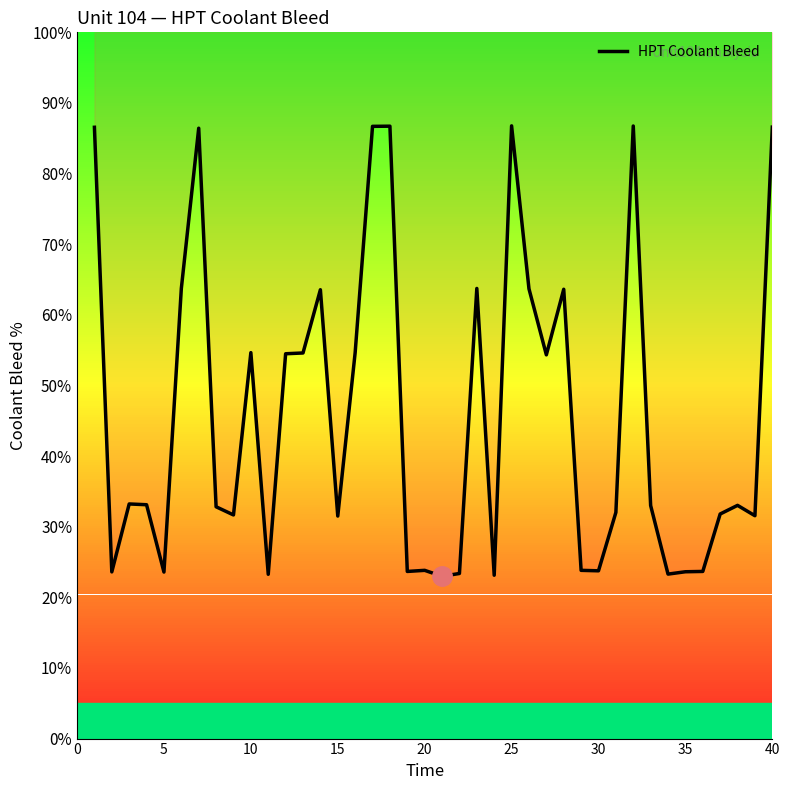

How many data points are less than 33?

19